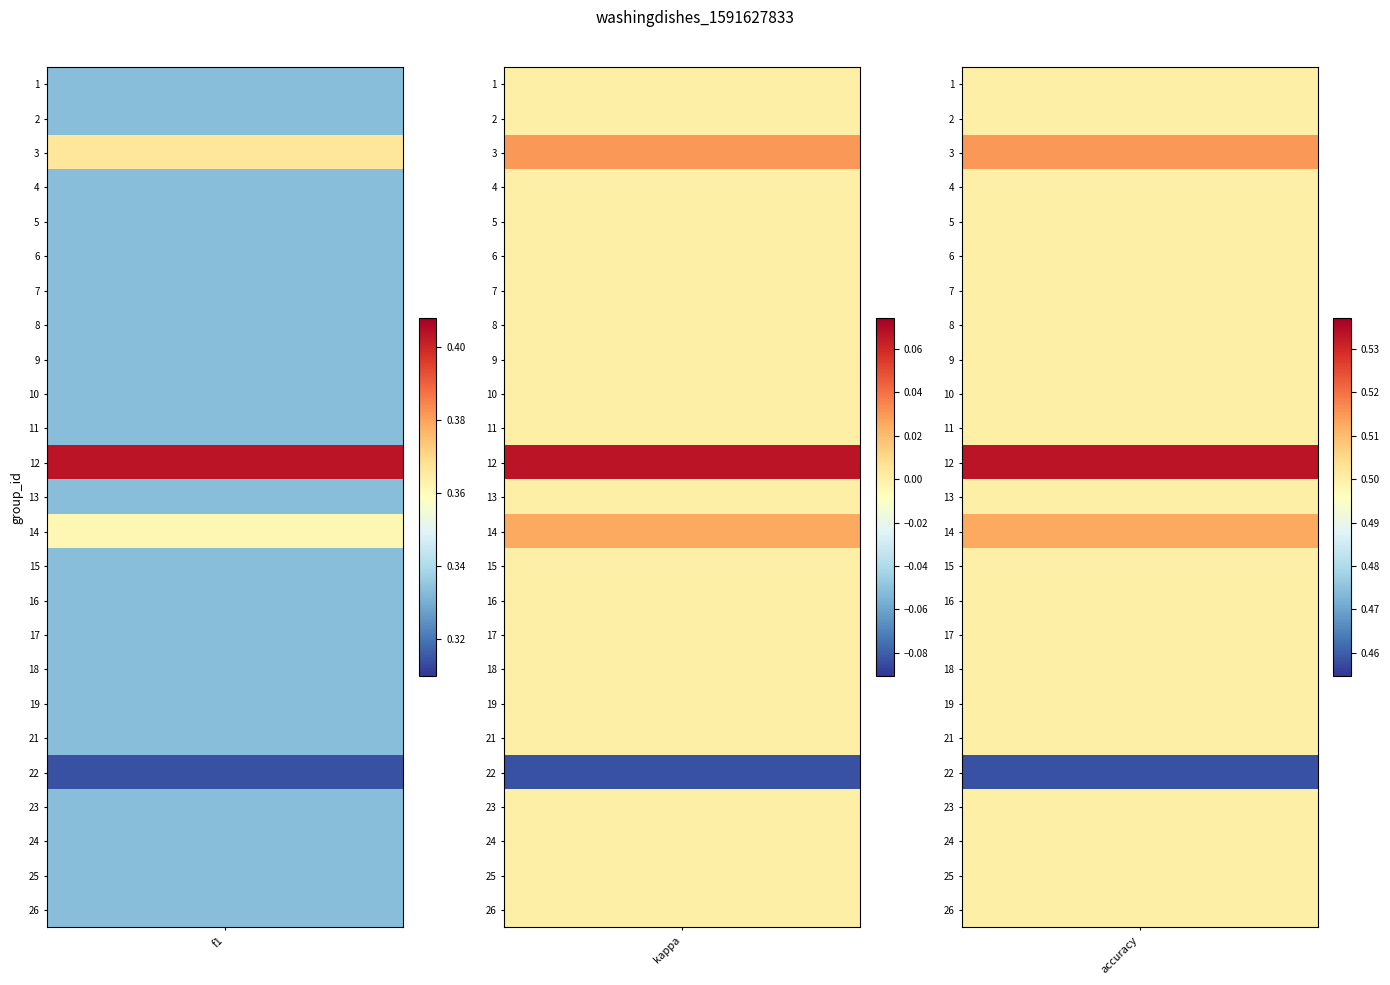

The accuracy series shows 0.8 at 26. True or false?

False